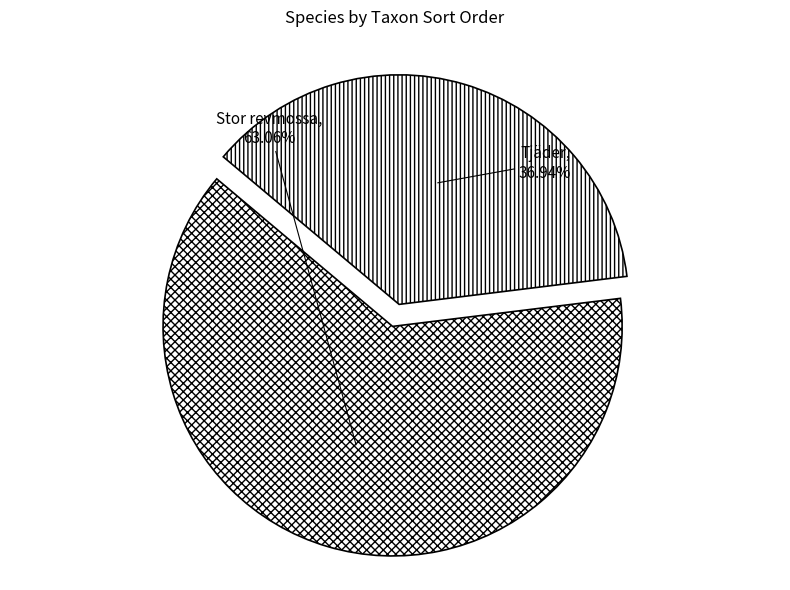

What is the smallest slice in the pie chart?

Tjäder